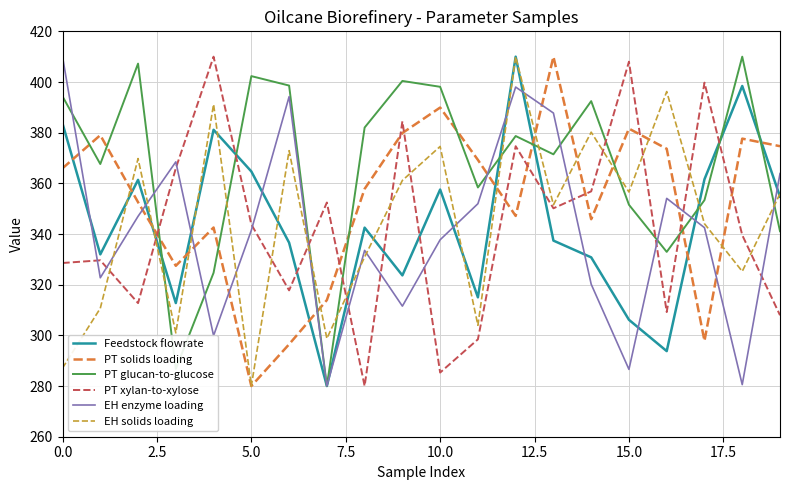

At how many categories does at least one series exceed 374?

17